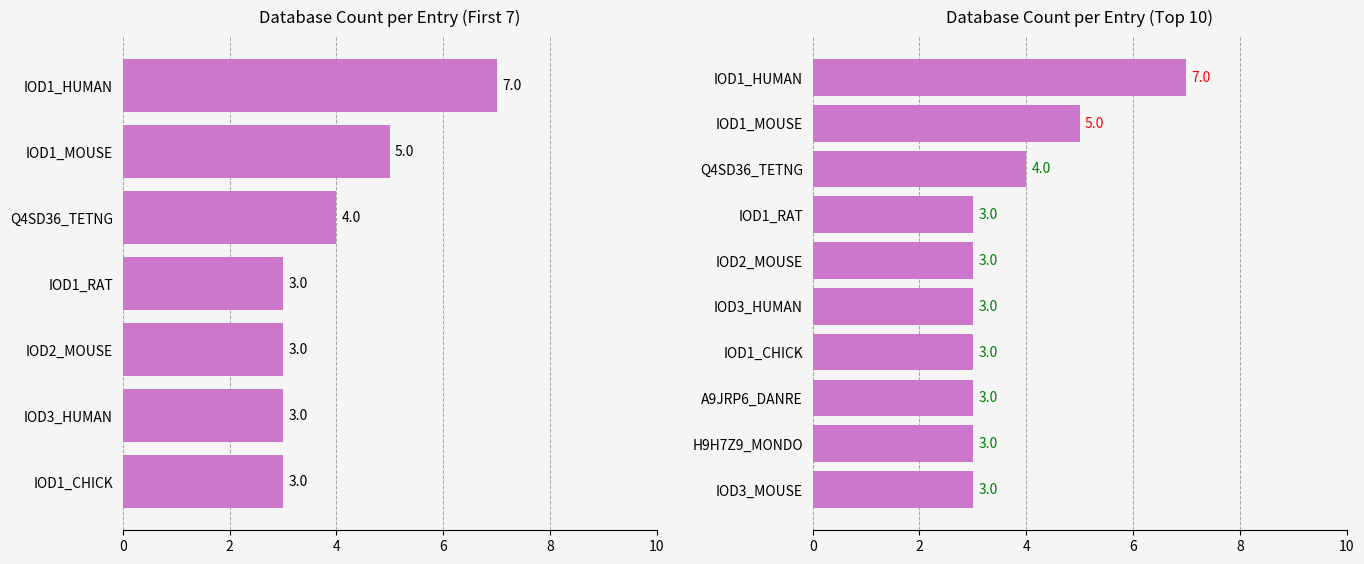

Reading right to left, extract all data points from this chart.

7	5	4	3	3	3	3	3	3	3